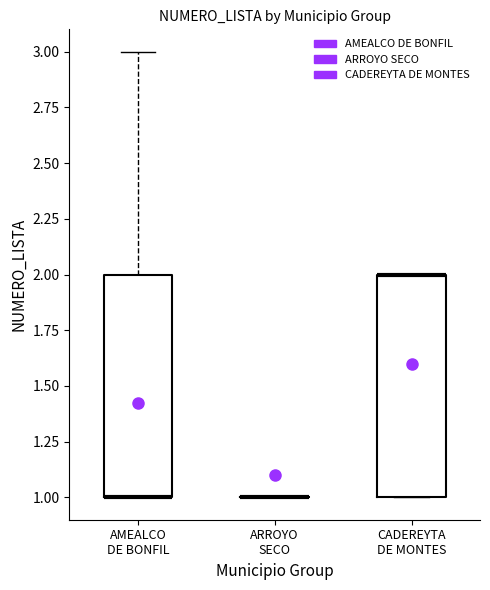

Where does the upper whisker of the box for AMEALCO DE BONFIL end on the y-axis? The values are not printed on the chart, so give them approximately, as read against the axis.

3